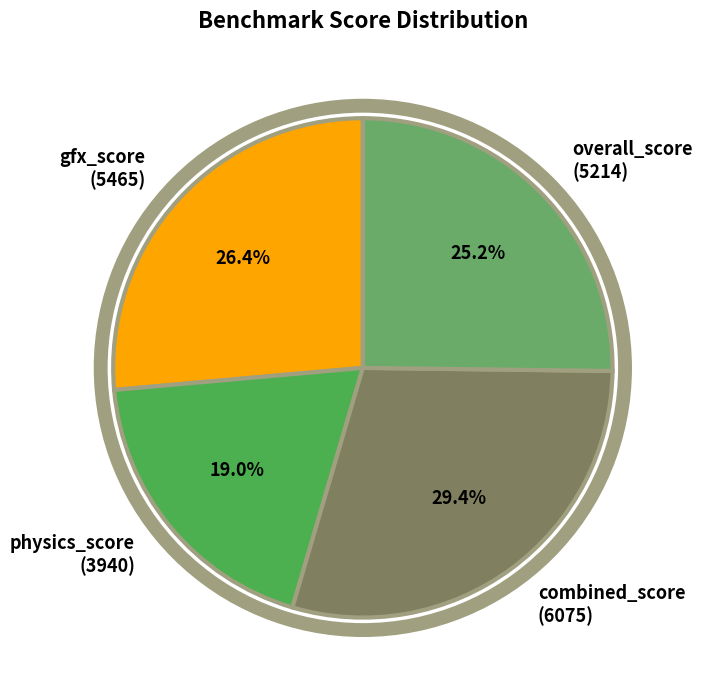

Does overall_score account for over 50% of the chart?

No